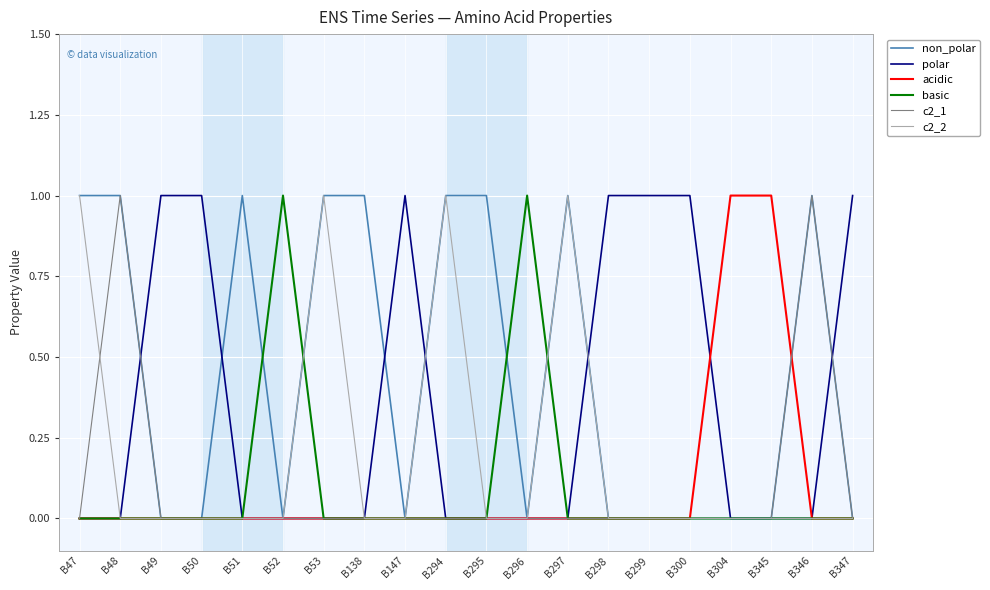

Is the value of c2_2 at B297 greater than the value of c2_1 at B138?

Yes